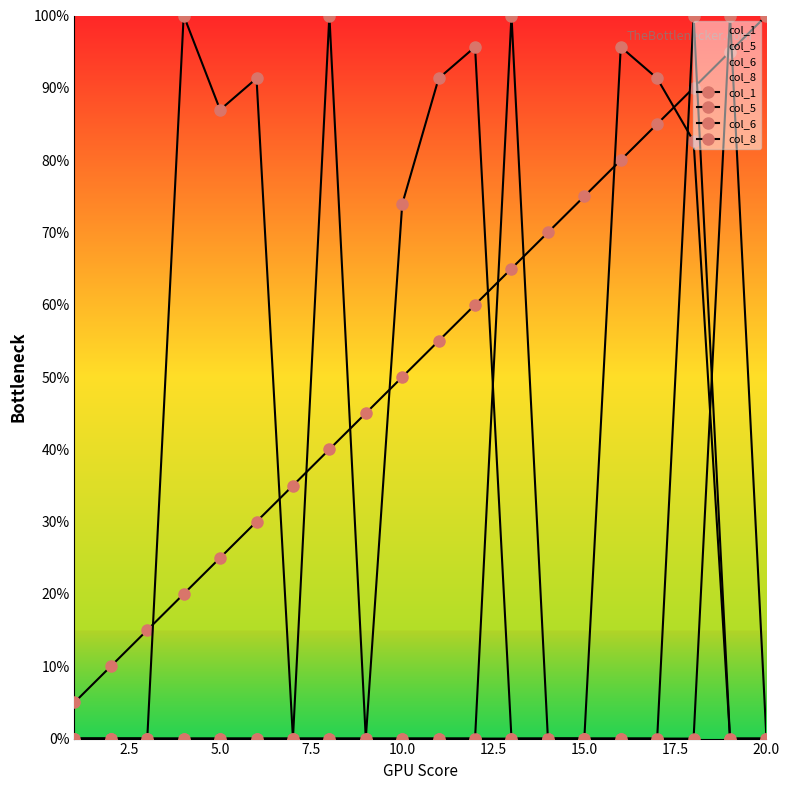

True or false: col_5 has a value of 63.5 at 13.

False